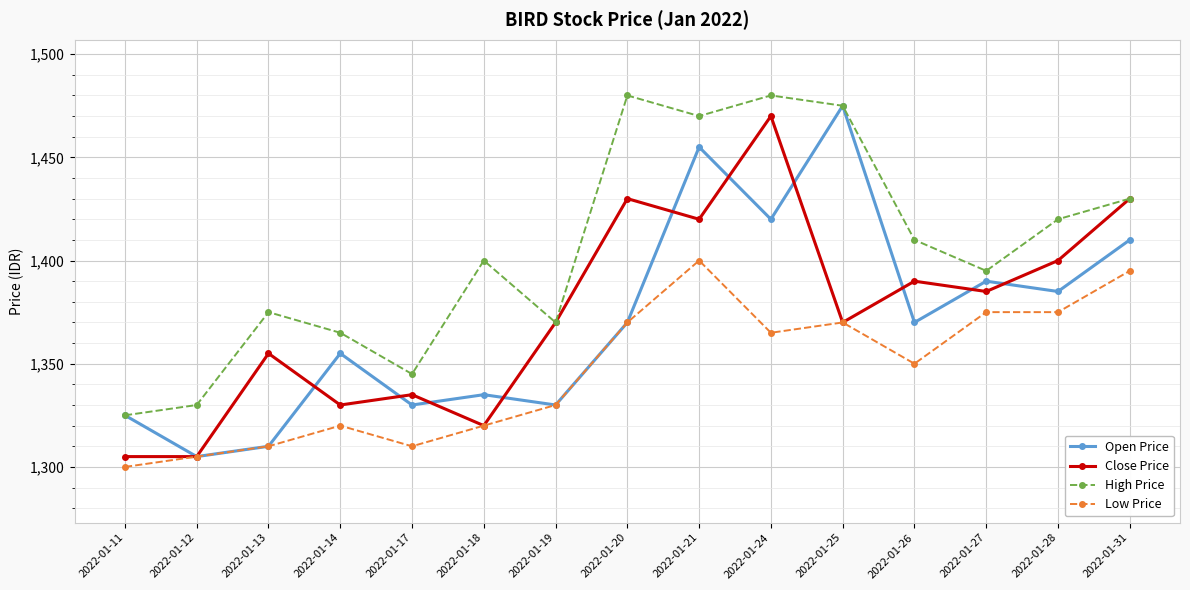

True or false: High Price has more than 0 interior local peaks.

True